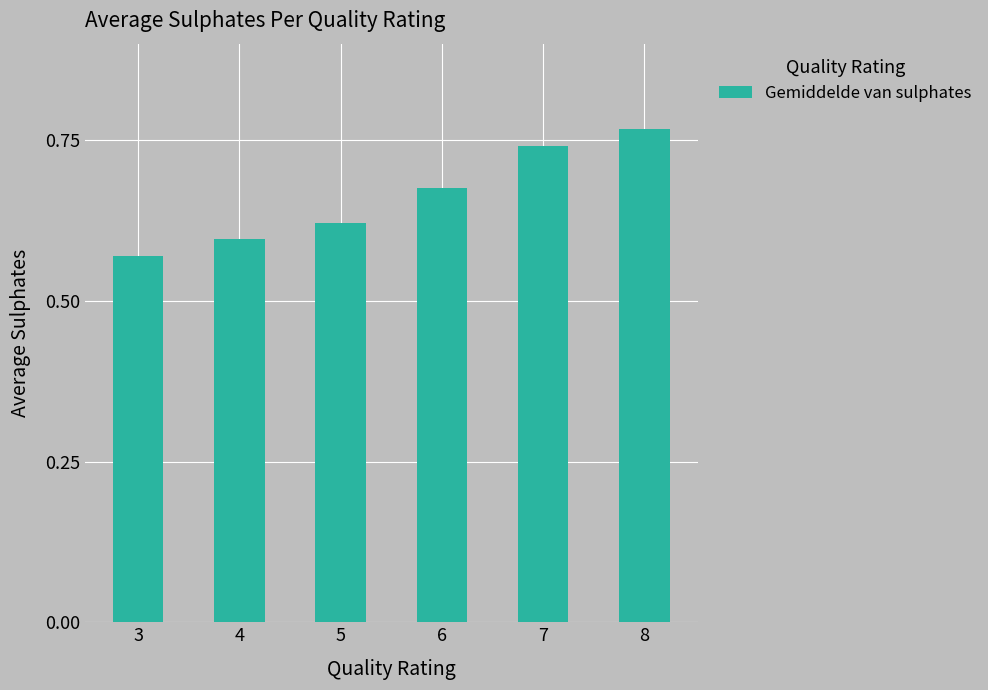

What is the difference between the maximum and minimum values?

0.2